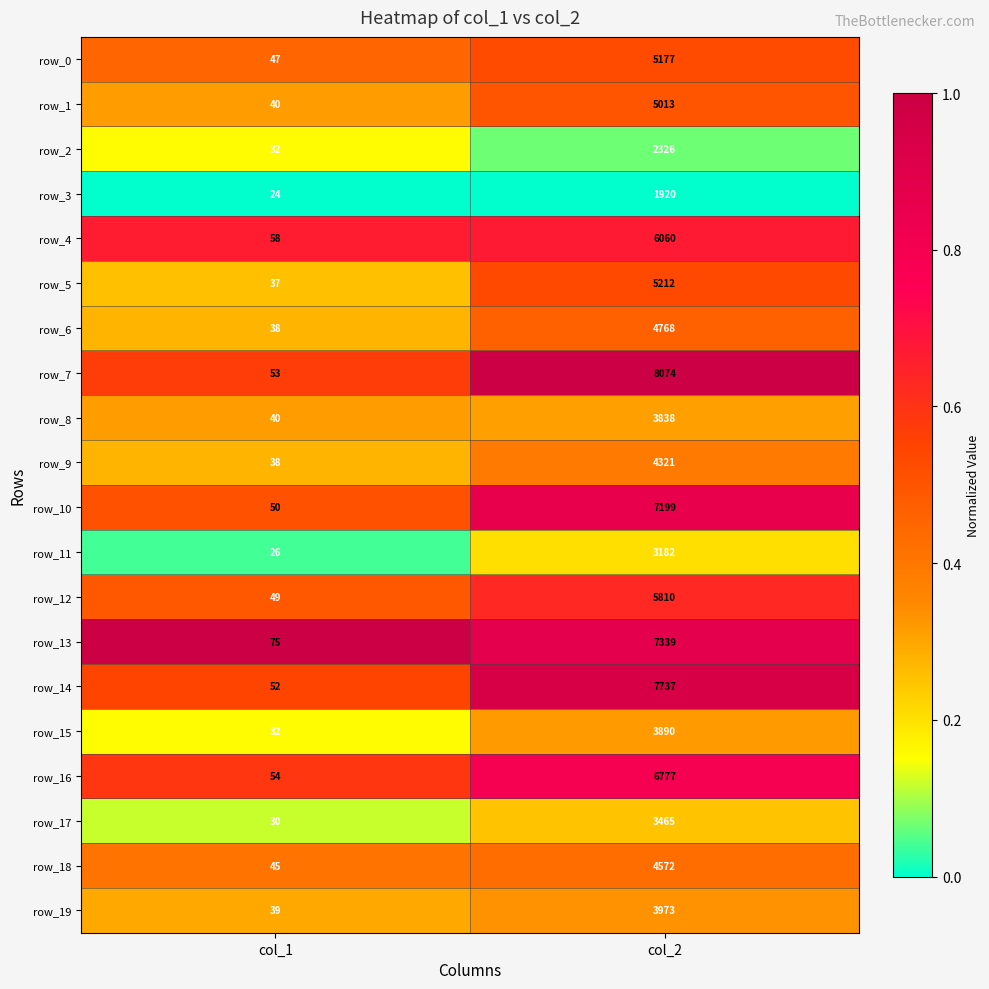

What is the spread (max minus min) of values at col_2?

6154